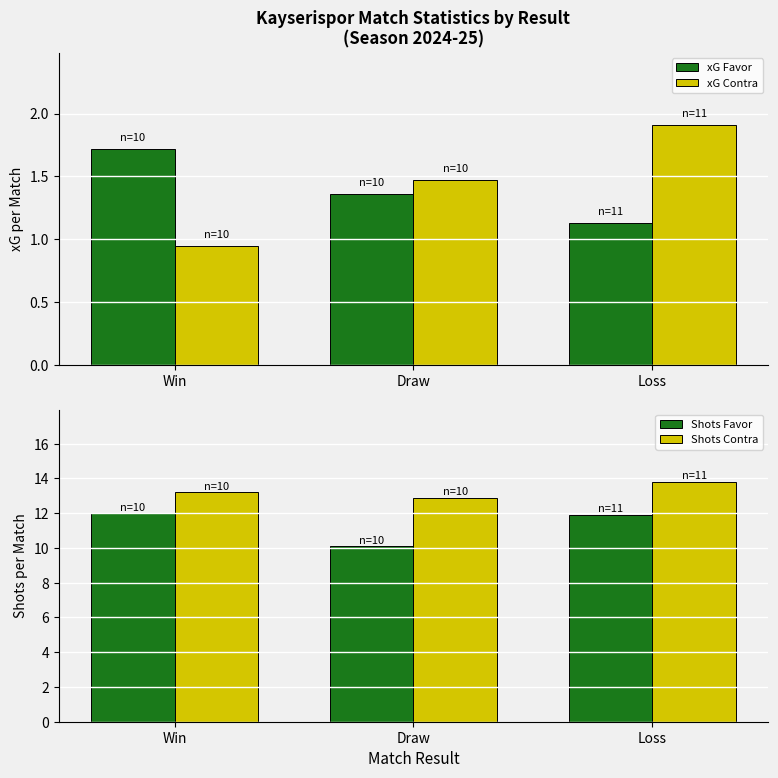

What is the difference between the maximum and minimum values in the Shots Favor series?

1.9